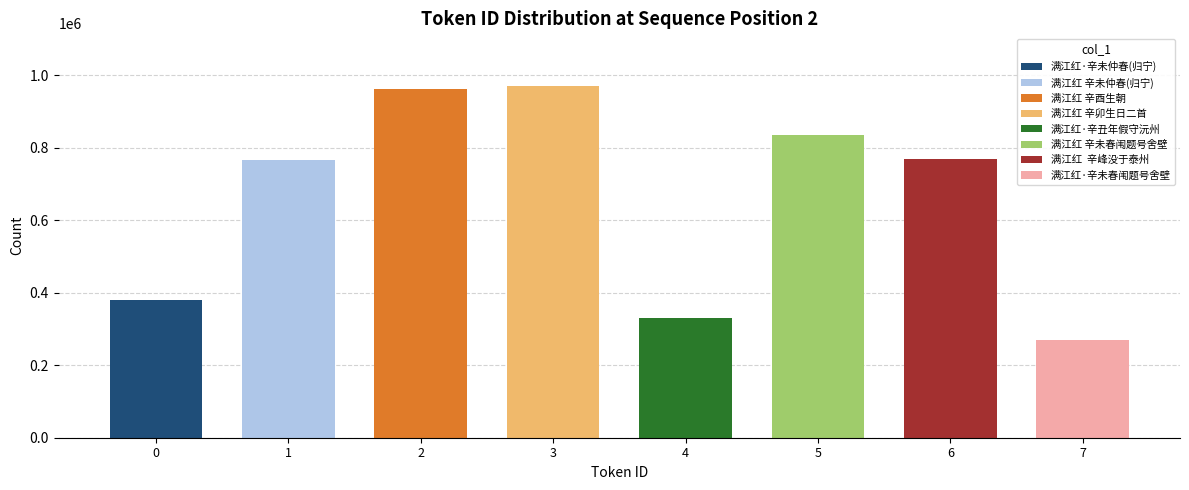

At which category does the chart reach its minimum across all series?

7